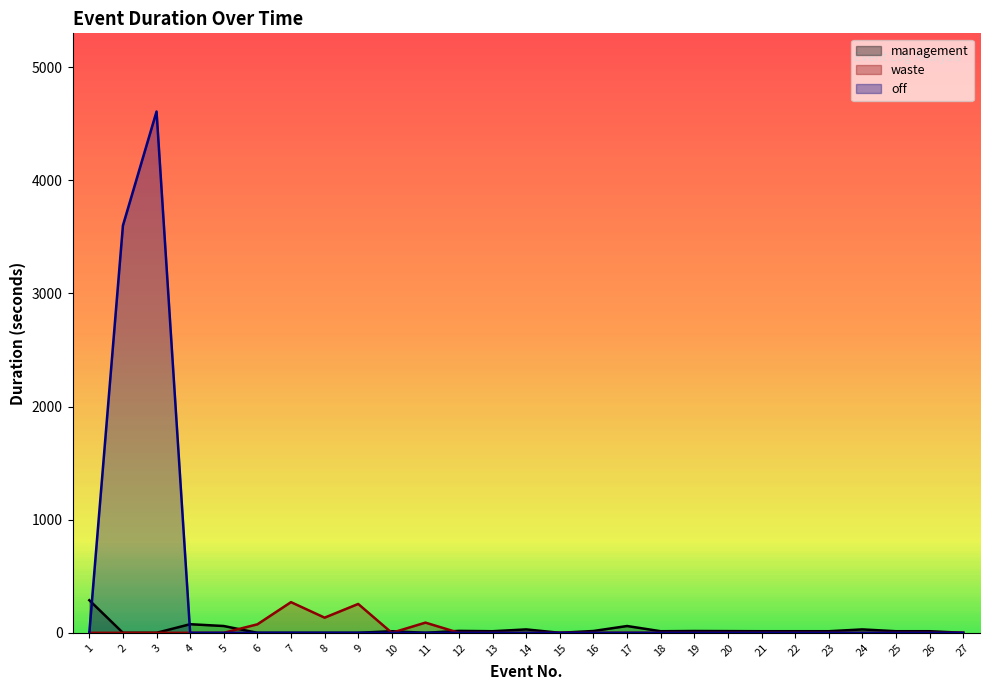

List the labels in order of value, smallest first.

1, 4, 5, 6, 7, 8, 9, 10, 11, 12, 13, 14, 15, 16, 17, 18, 19, 20, 21, 22, 23, 24, 25, 26, 27, 2, 3